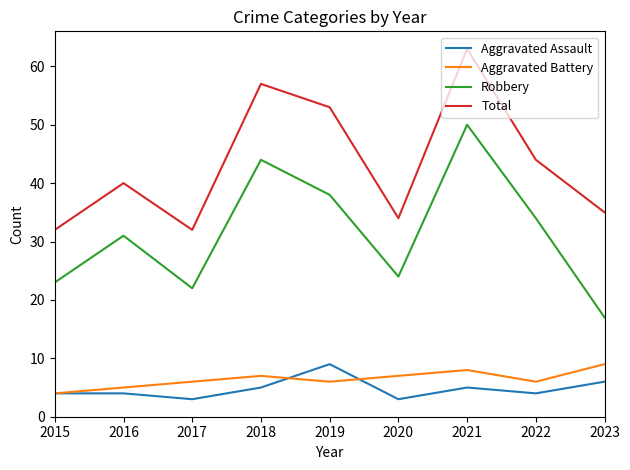

Count the number of data series in this chart.

4